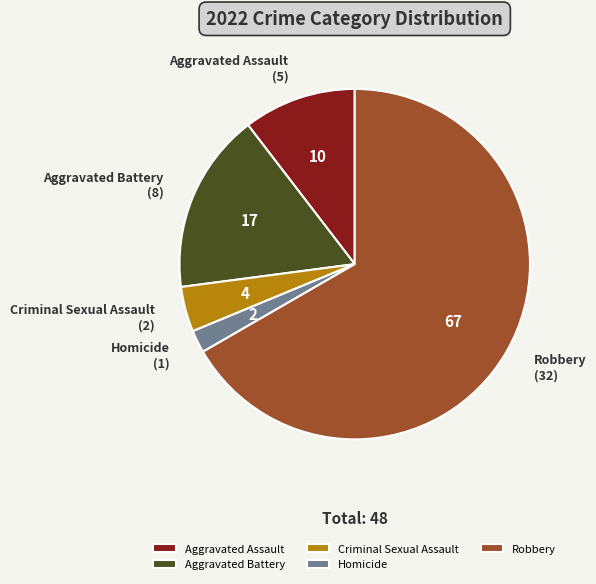

Between Robbery and Criminal Sexual Assault, which is larger?

Robbery